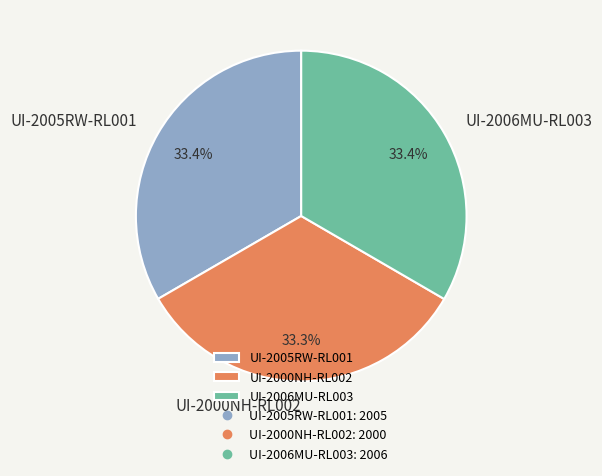

Do UI-2005RW-RL001 and UI-2000NH-RL002 together represent more than half of the pie?

Yes